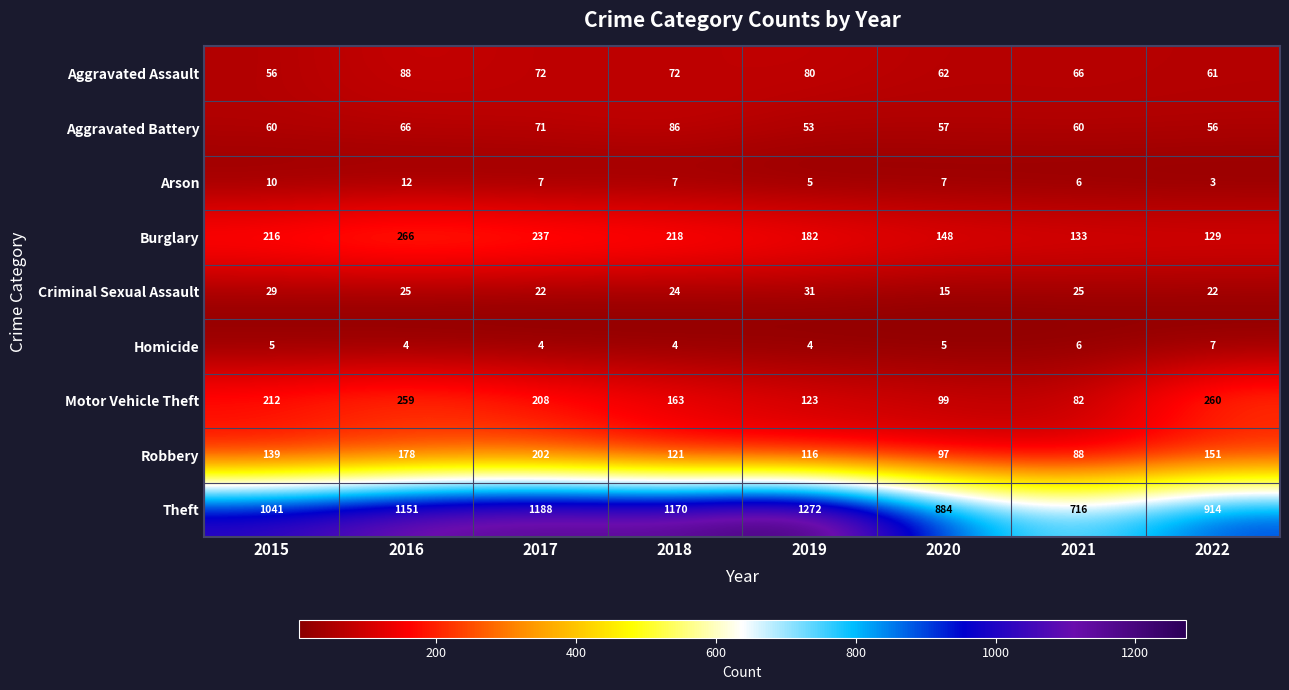

What is the difference between the maximum and minimum values in the Aggravated Battery series?

33